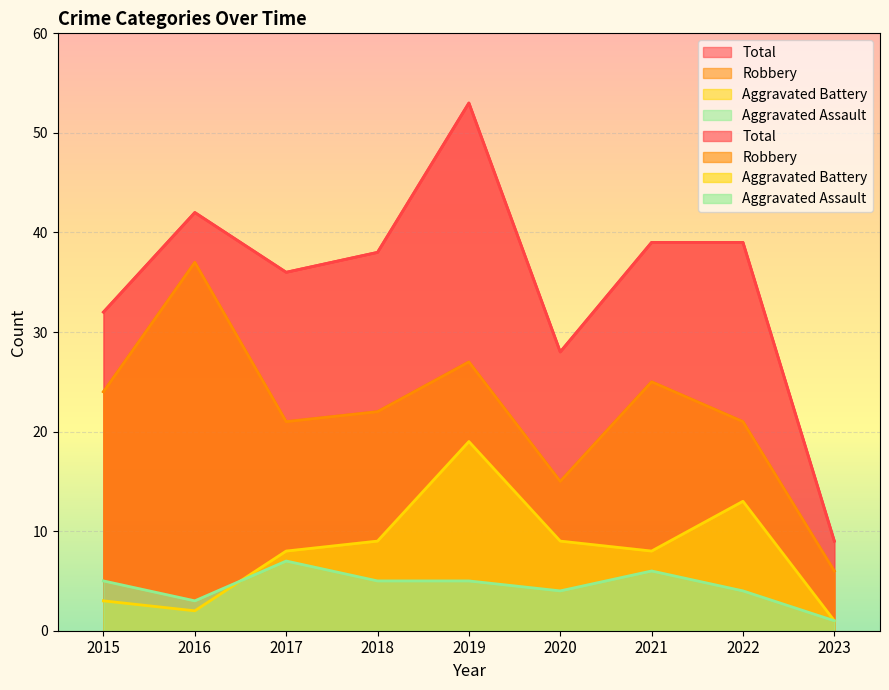

How many data points in Total are less than 38?

4